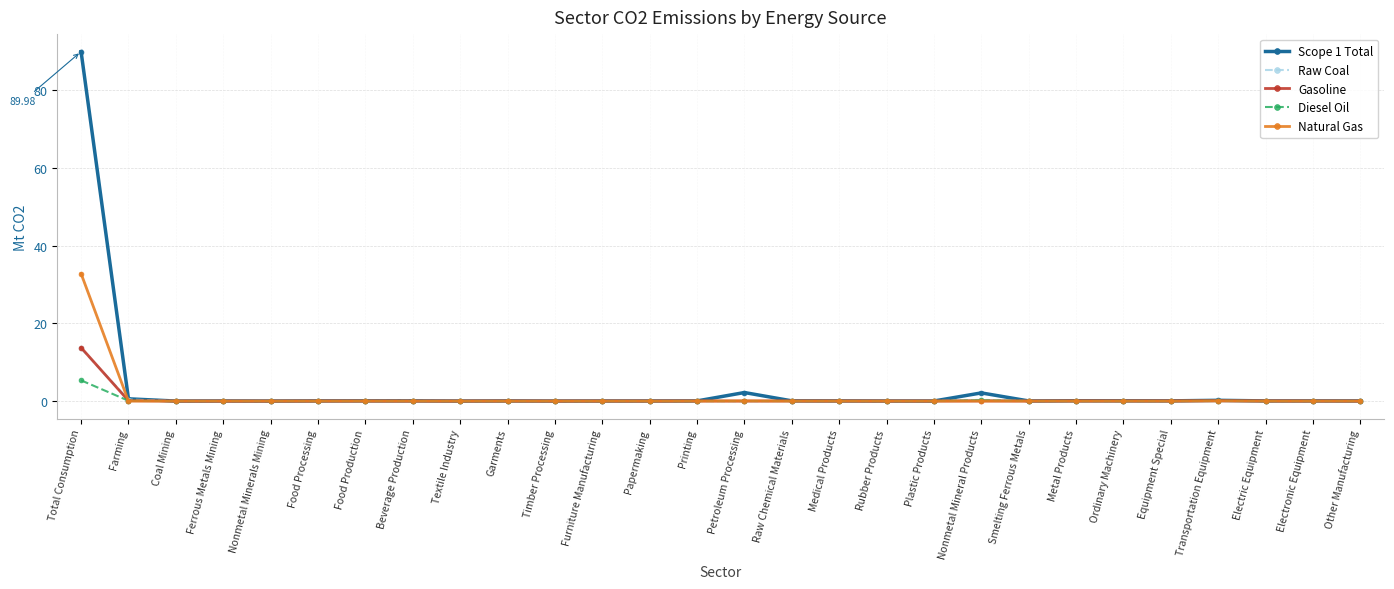

True or false: Natural Gas has more than 1 points higher than both neighbors.

True